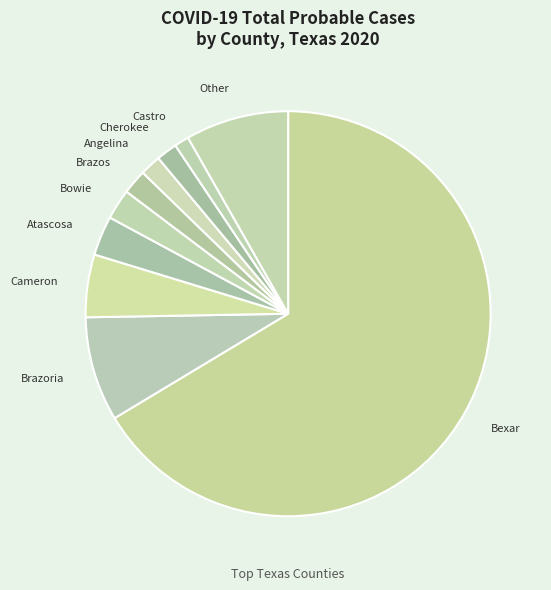

Do Bowie and Brazoria together represent more than half of the pie?

No